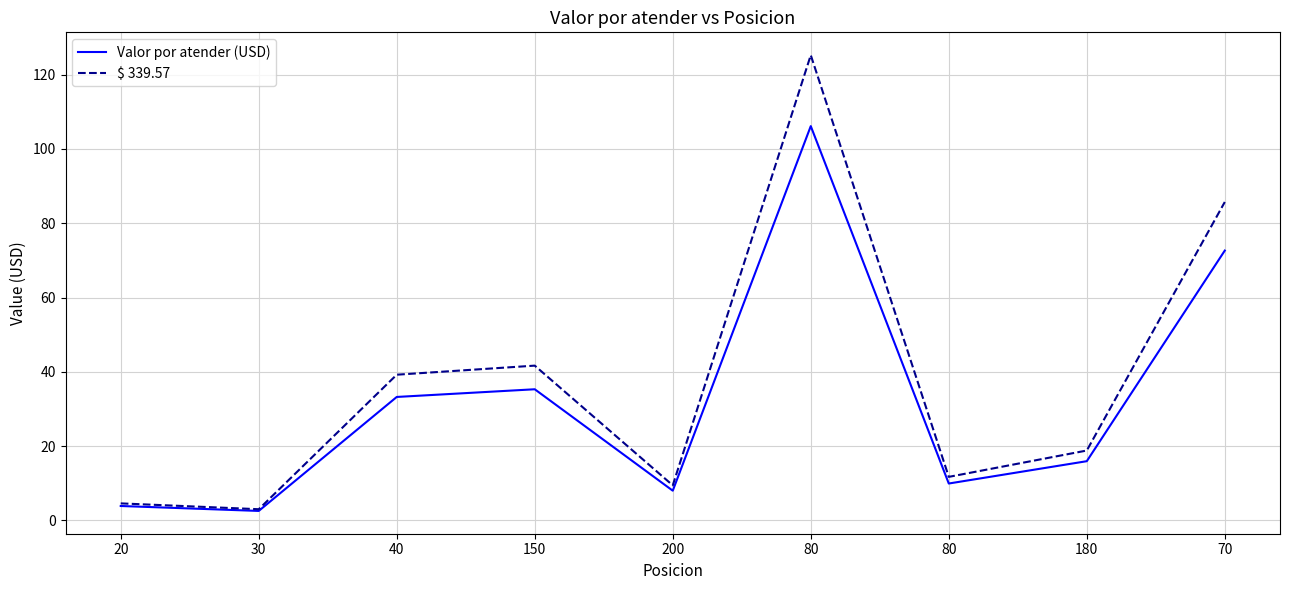

What is the smallest value displayed?

2.6